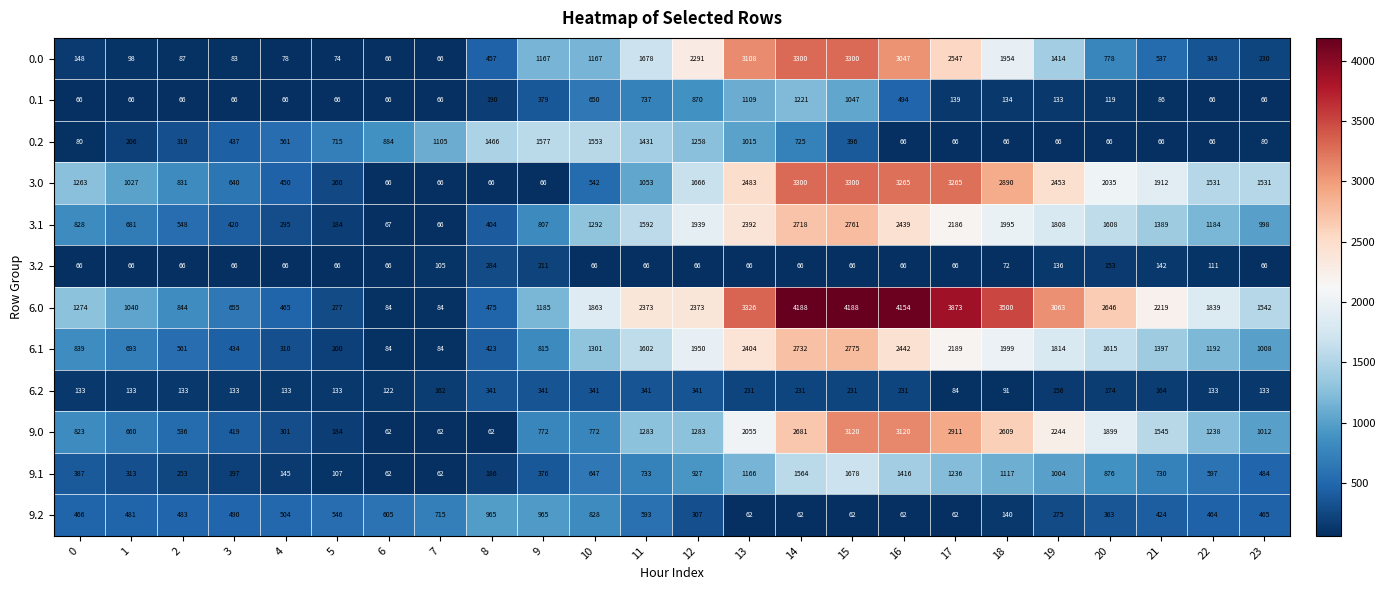

What is the difference between the maximum and minimum values in the 0.1 series?

1155